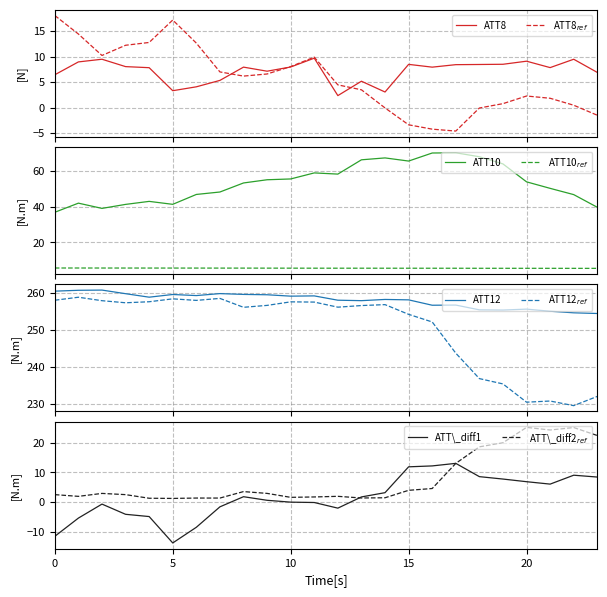

At which category does ATT12 reach its first local valley?

4